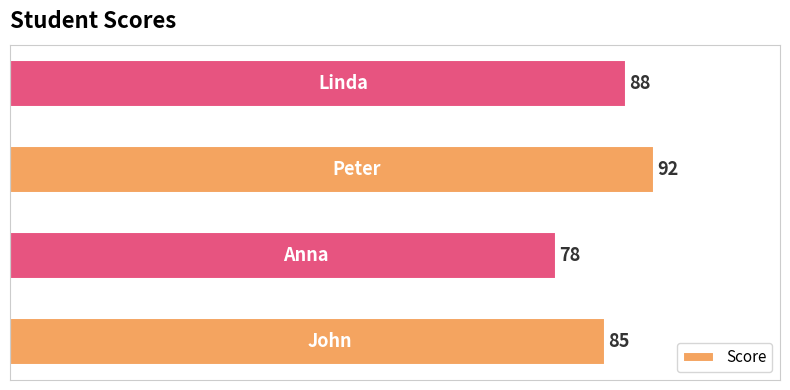

What is the smallest value displayed?

78